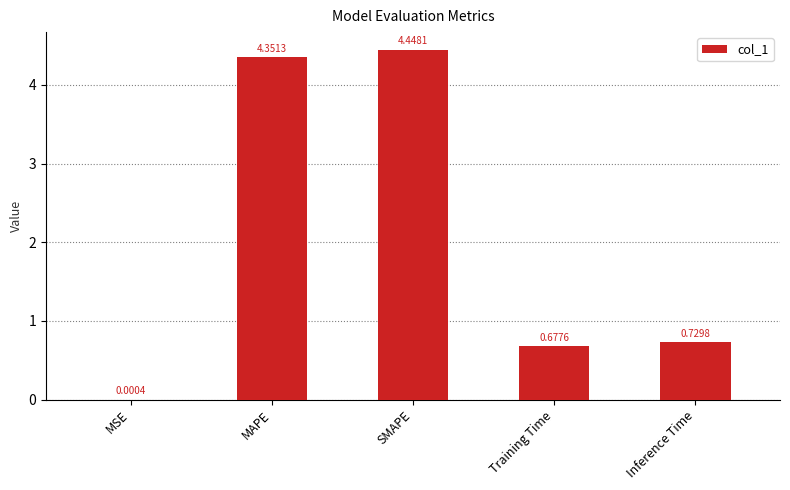

What is the sum of all values?

10.2